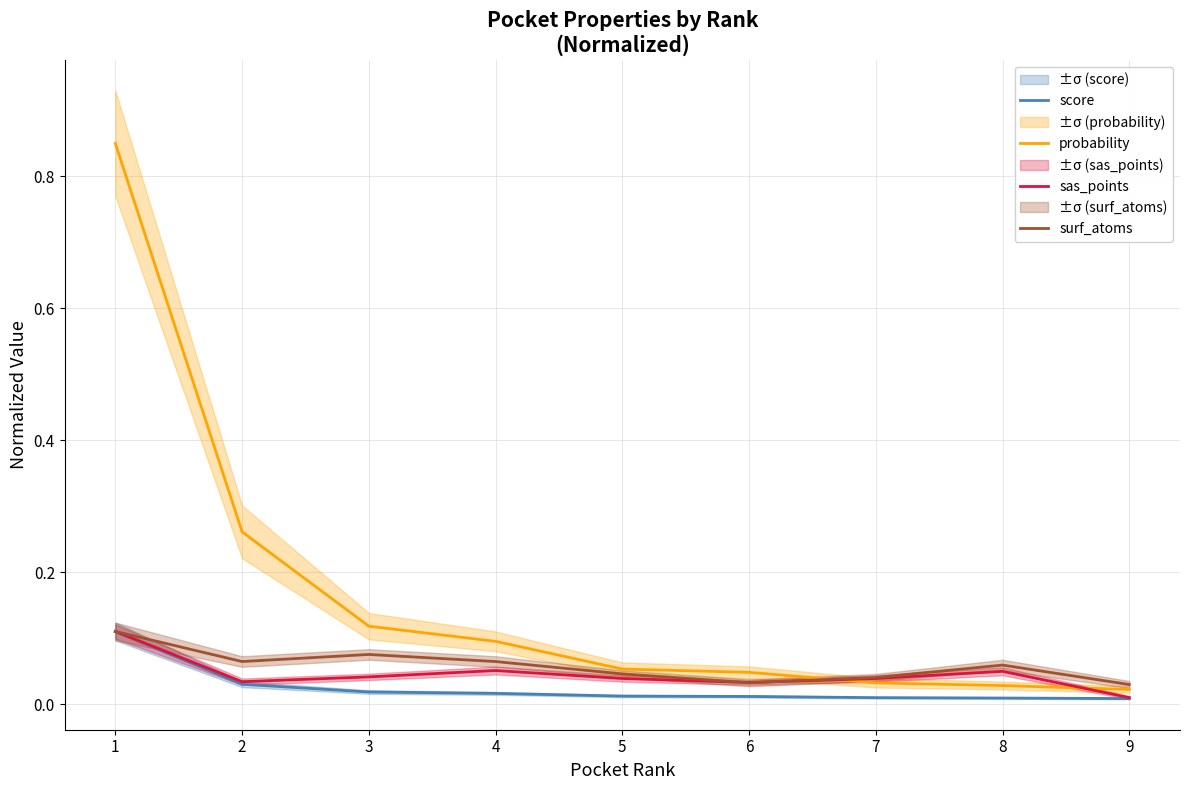

What is the difference between the maximum and minimum values in the sas_points series?

0.1